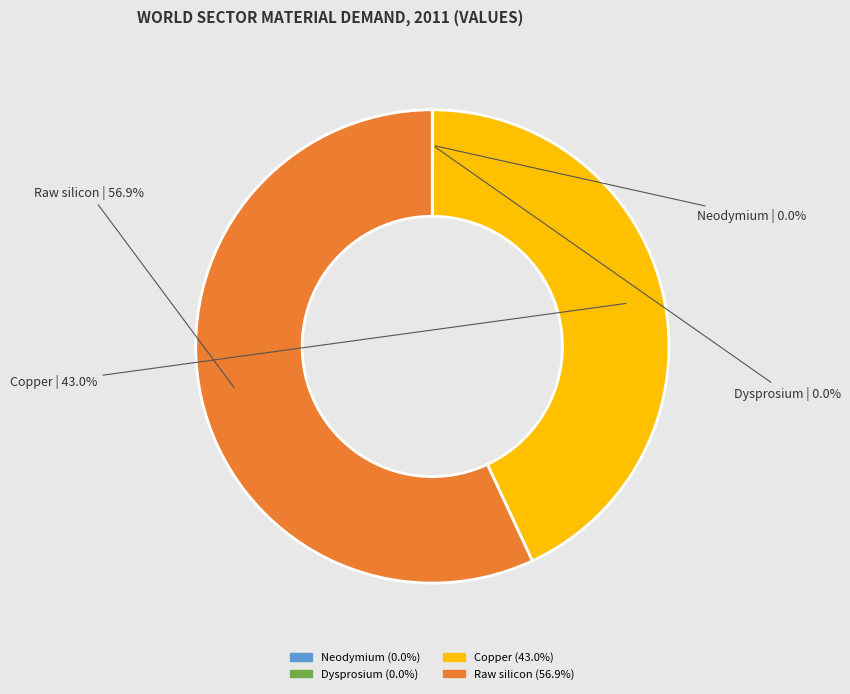

To the nearest percent, what is the difference between the largest and smallest slice percentages?

57%